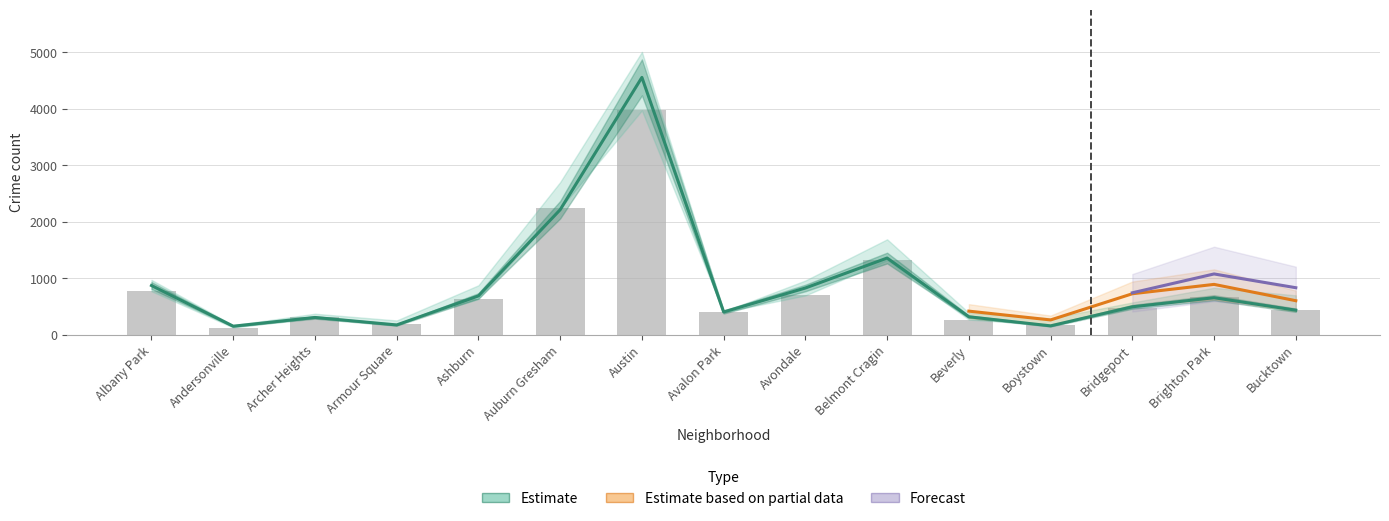

Does the chart contain any negative values?

No